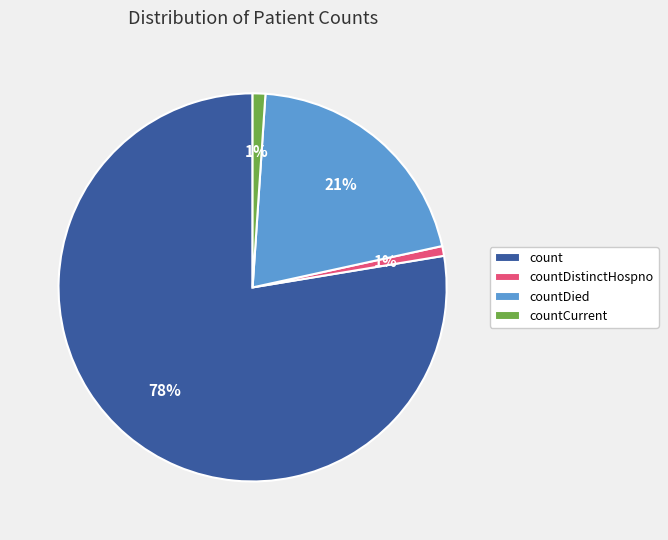

Is the sum of countDistinctHospno and countDied greater than half?

No